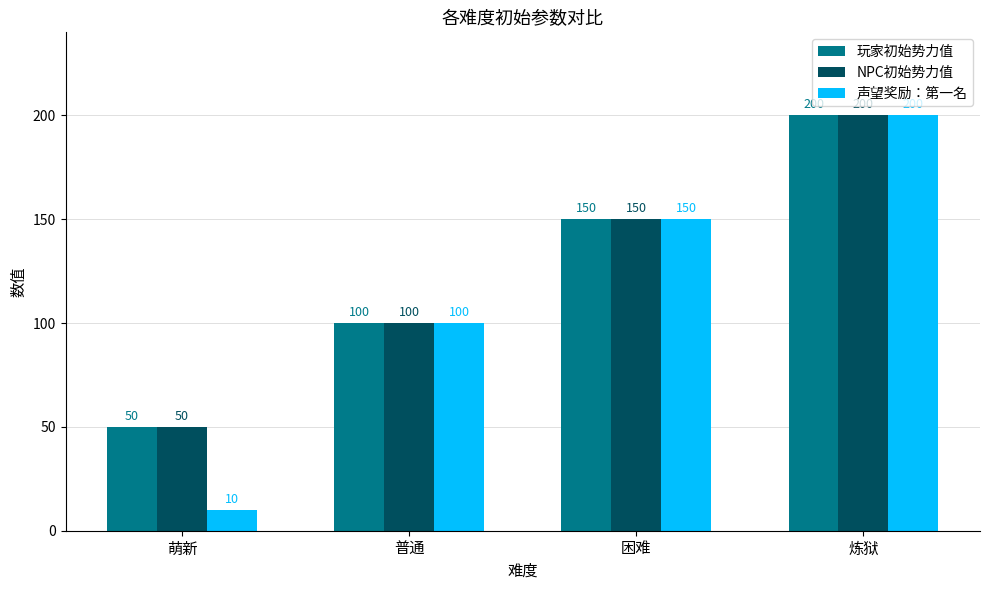

True or false: 声望奖励：第一名 has a value of 10 at 萌新.

True